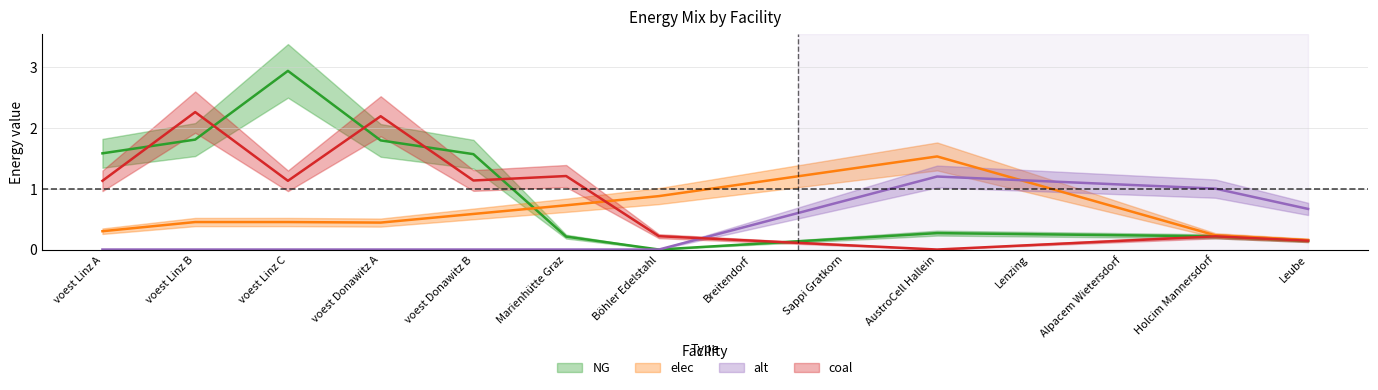

Is the value of elec at voest Linz B greater than the value of NG at voest Linz B?

No